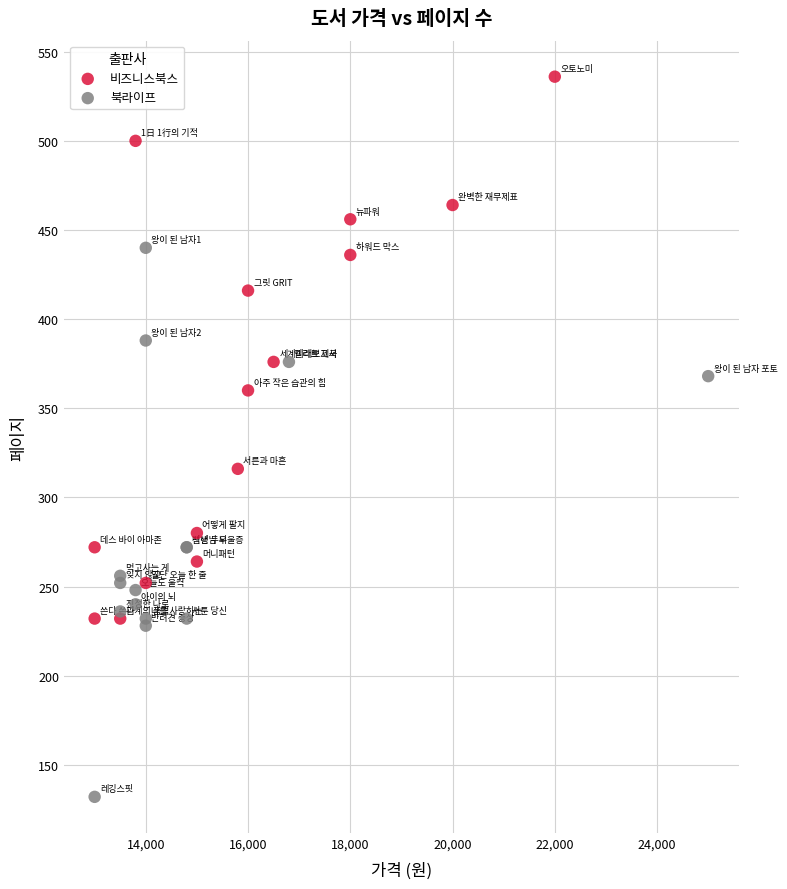

What are all the series names shown in the legend?

비즈니스북스, 북라이프